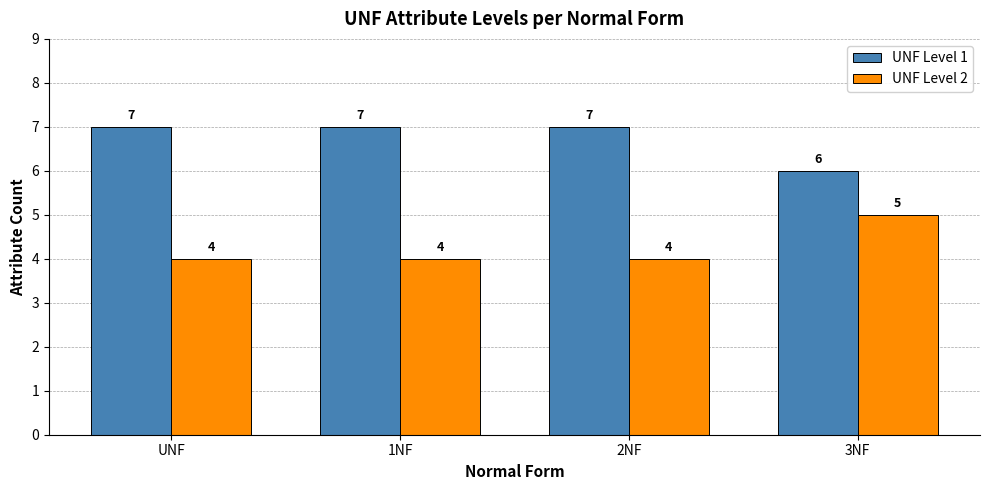

What is the difference between the second highest and minimum values in the UNF Level 1 series?

1